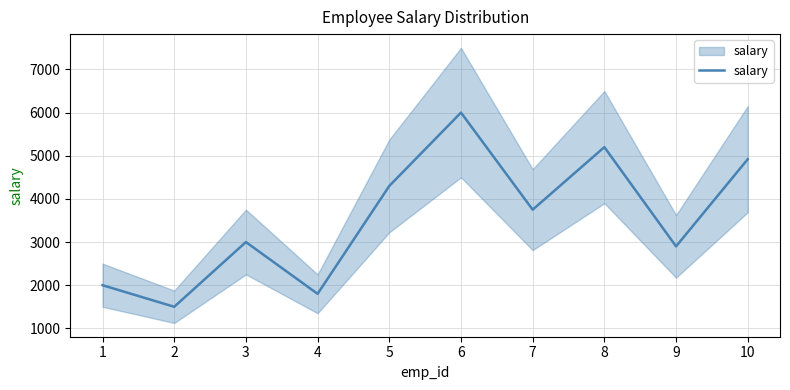

How many interior local valleys (lower than both neighbors) does the data have?

4